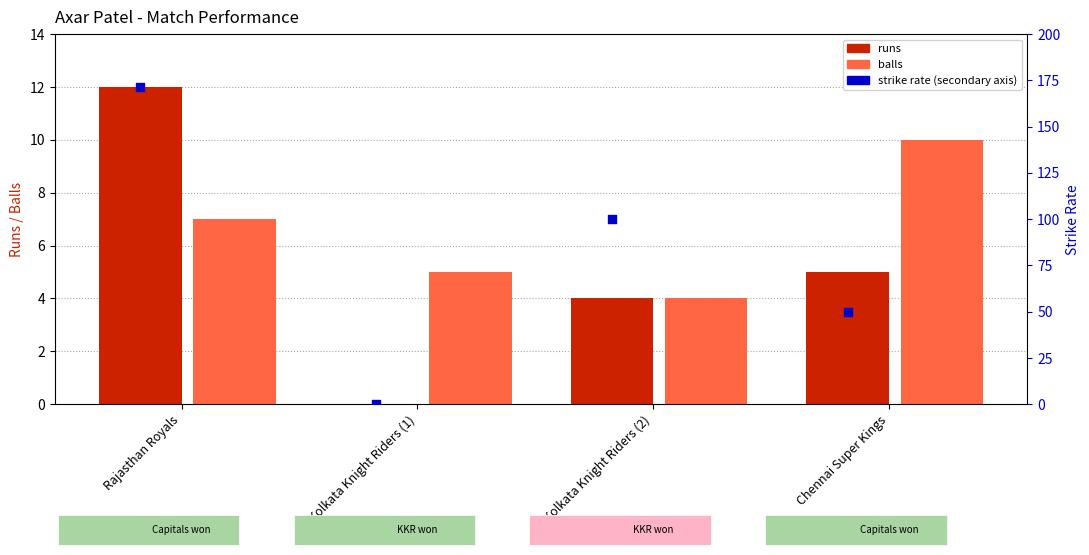

Which series contains the lowest Y value?

runs